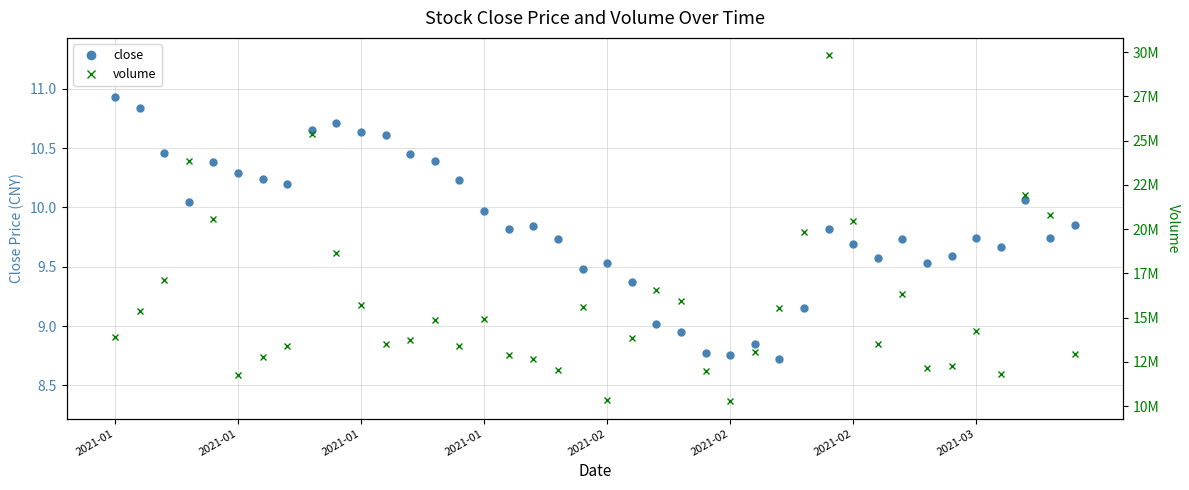

Is this an area chart (filled region under the line)?

No